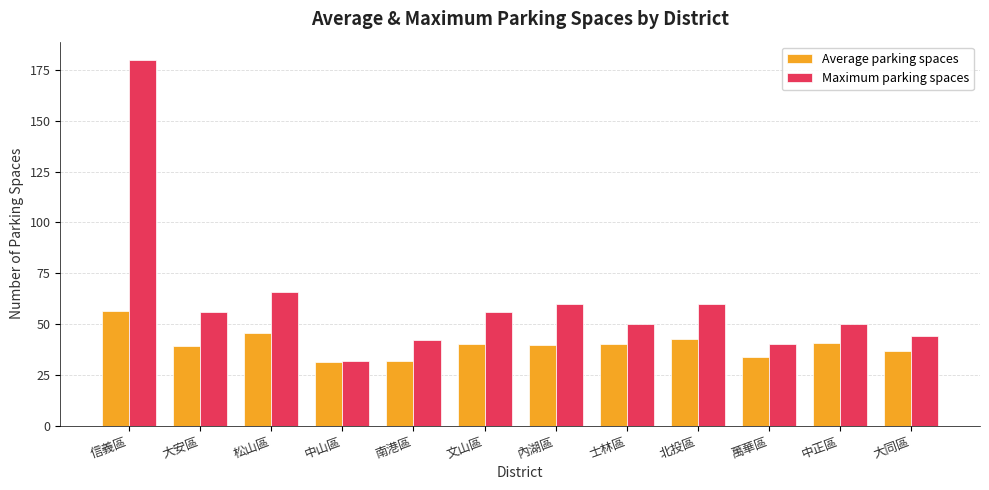

Where is Maximum parking spaces nearest to the value 106?

松山區